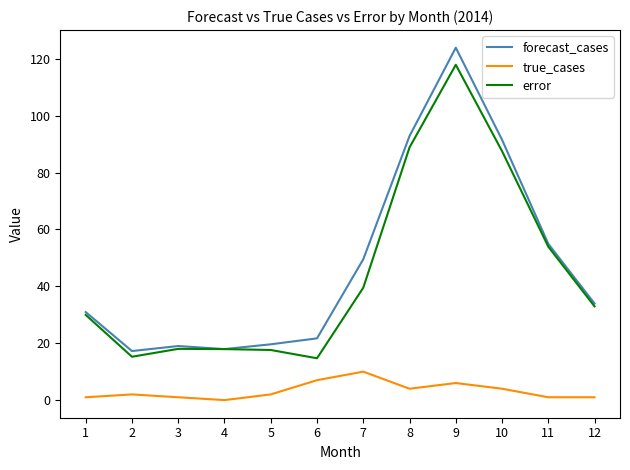

Which series changed the most between 9 and 11?

forecast_cases